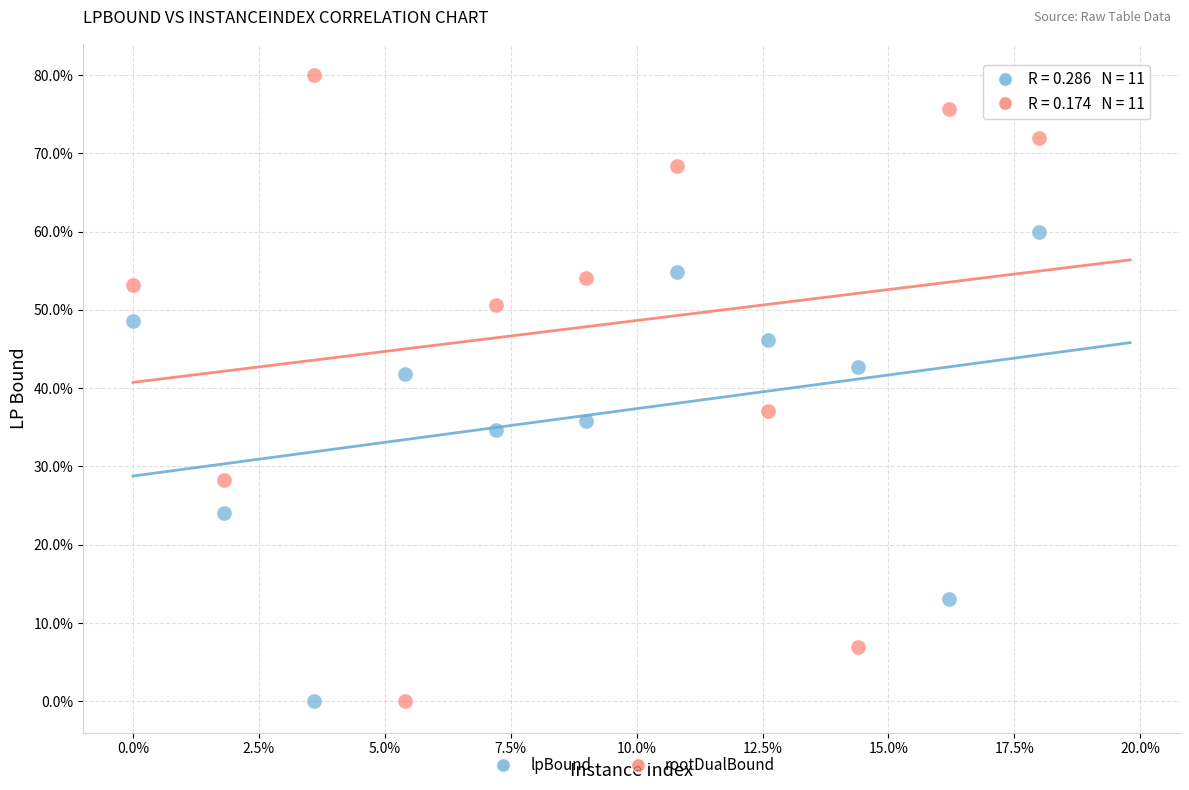

What are all the series names shown in the legend?

lpBound, rootDualBound